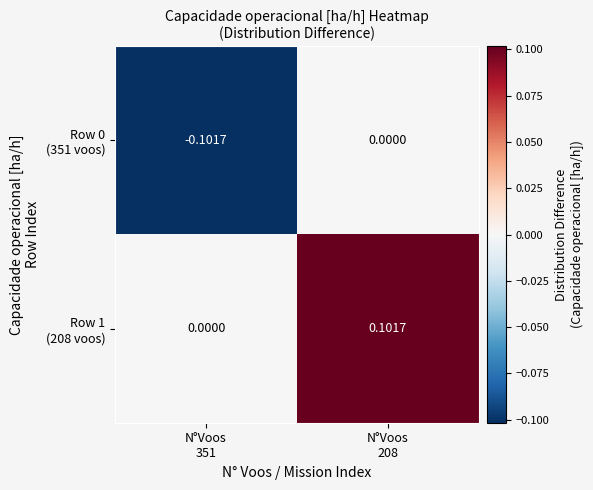

Count the number of categories in the chart.

2